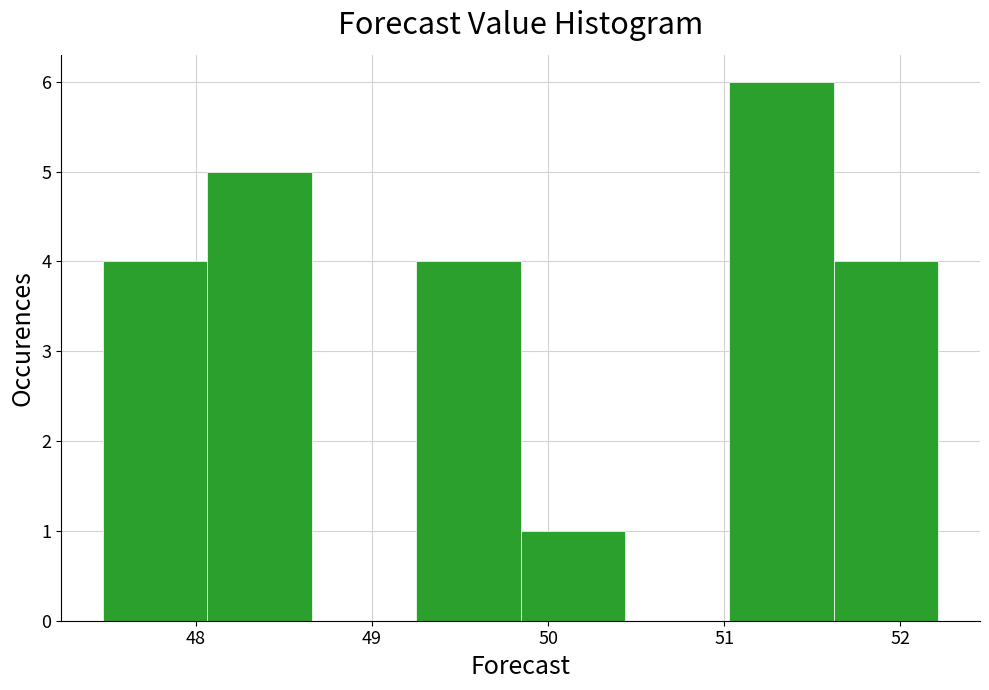

How tall is the bar that spans 51.6 to 52.2 on the x-axis? Neither the bar edges nor the heights are printed on the chart, so give them approximately, as read against the axes.

4